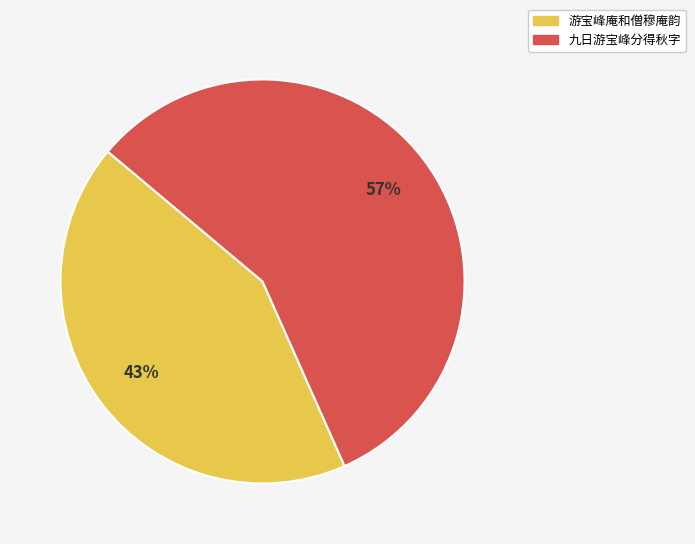

What is the ratio of the value at 九日游宝峰分得秋字 to the value at 游宝峰庵和僧穆庵韵?

1.3